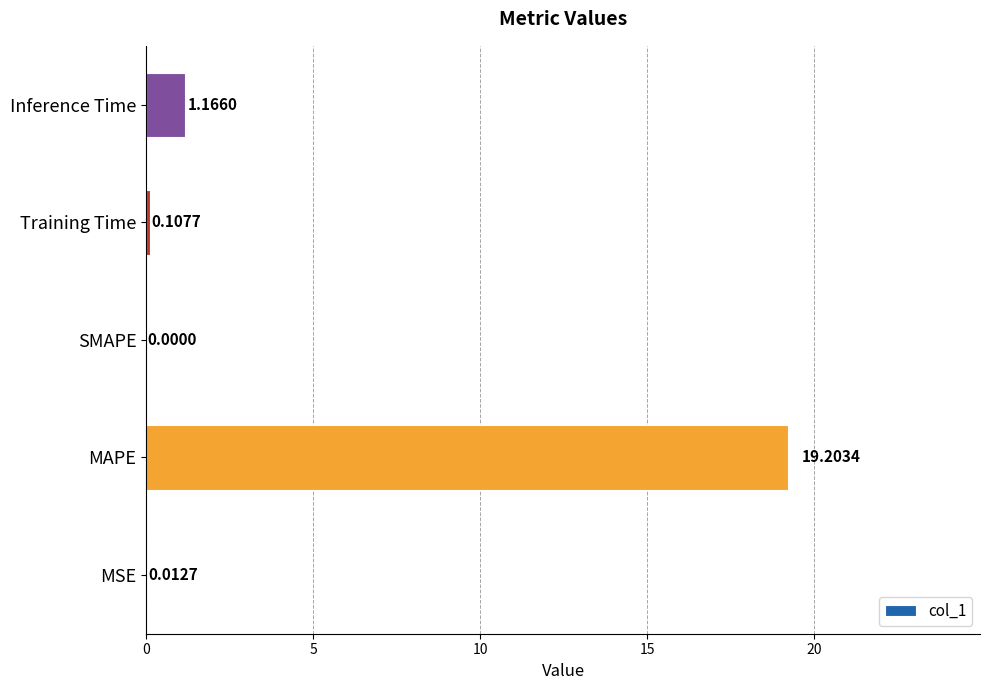

Where is the data nearest to the value 9?

Inference Time